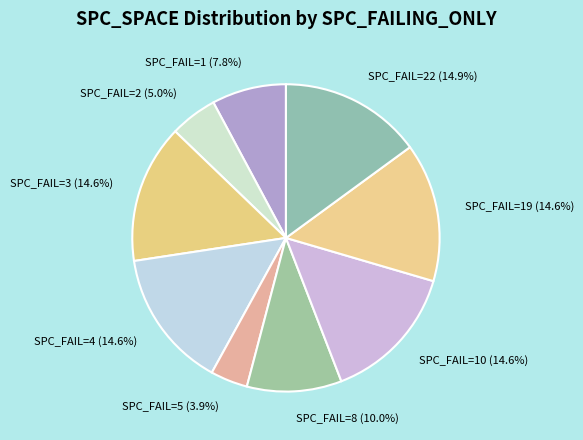

Which slice is the smallest?

SPC_FAIL=5 (3.9%)